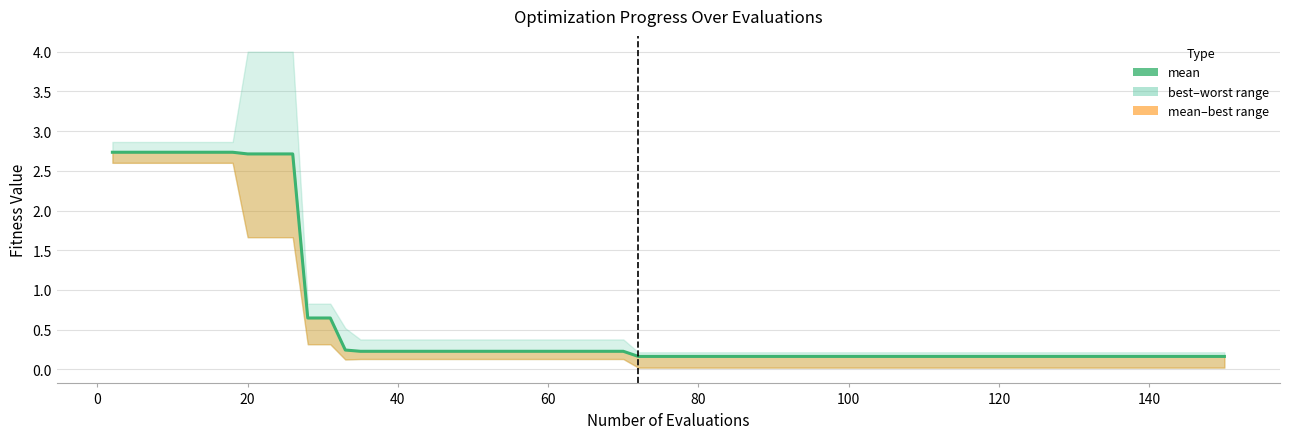

The chart shows a value of 0.8 at 20. True or false?

False